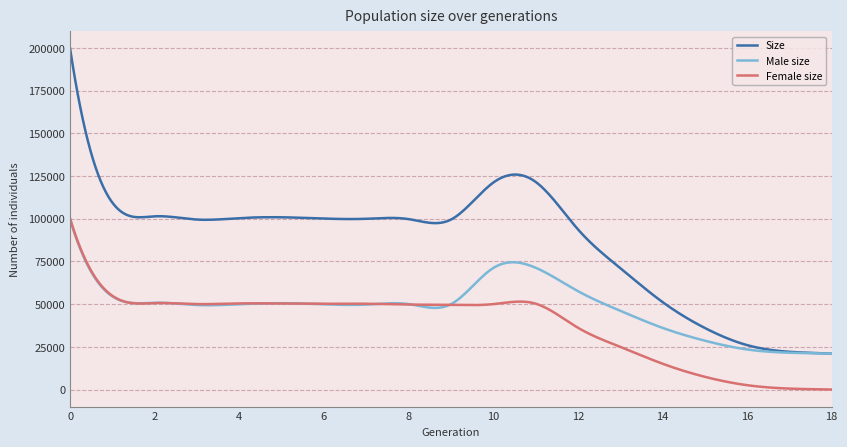

True or false: Female size and Size cross at least once.

False